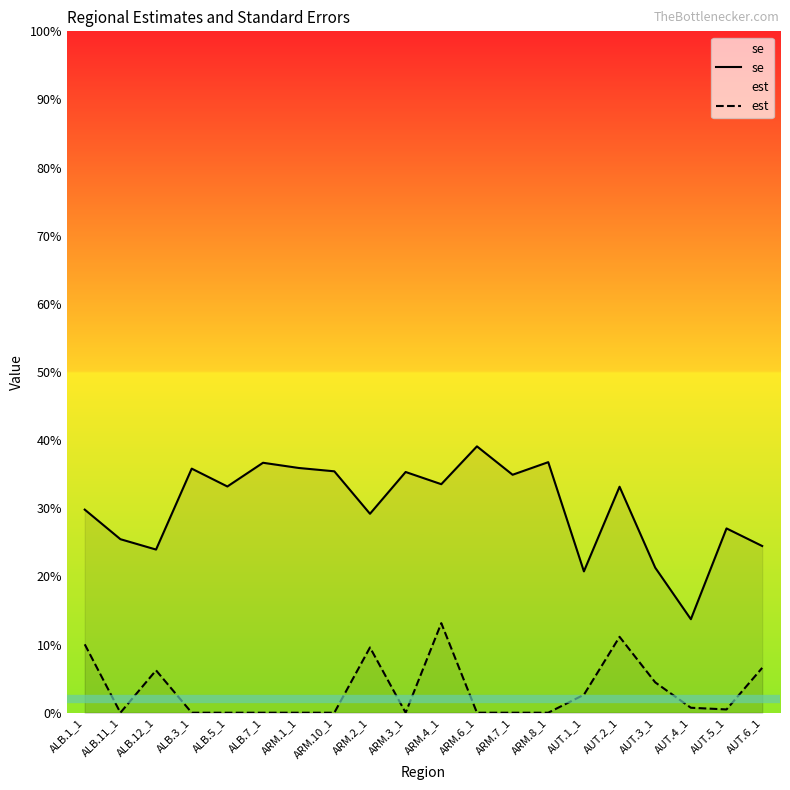

Between ARM.7_1 and ARM.4_1, which is larger?

ARM.7_1